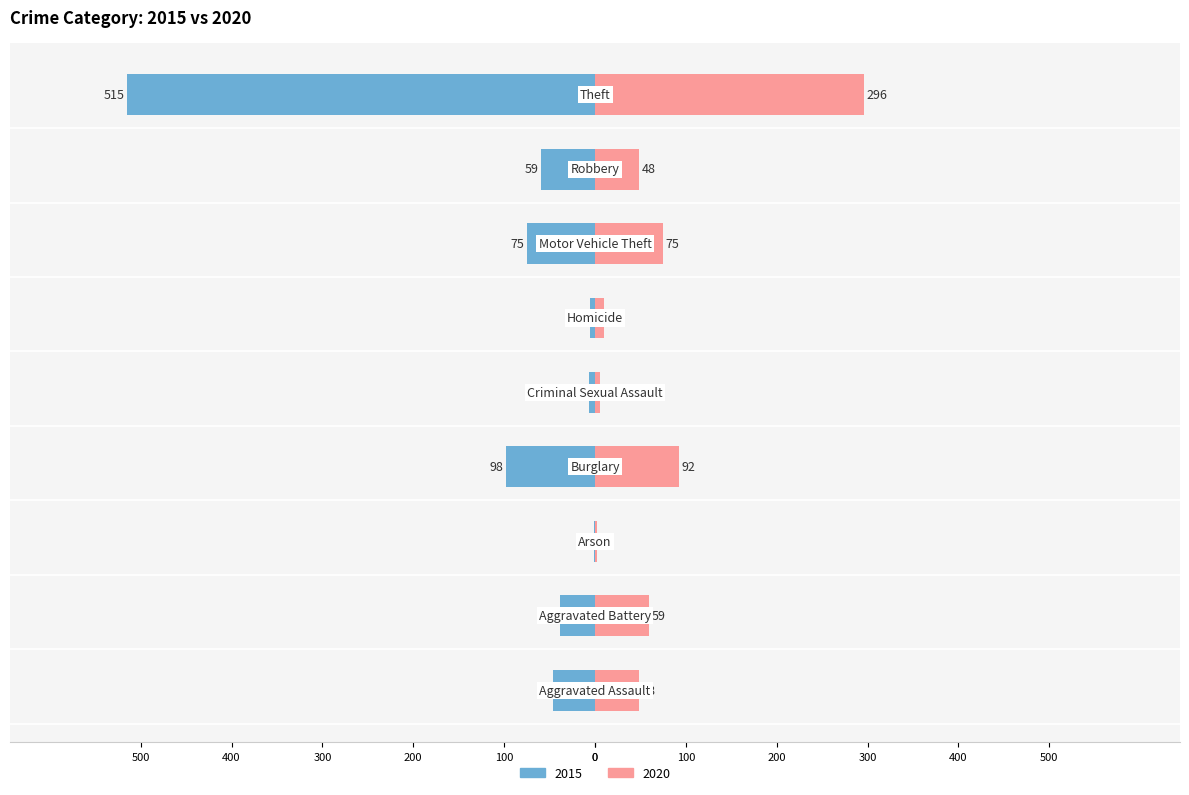

What is the label of the 5th bar from the left?

Criminal Sexual Assault